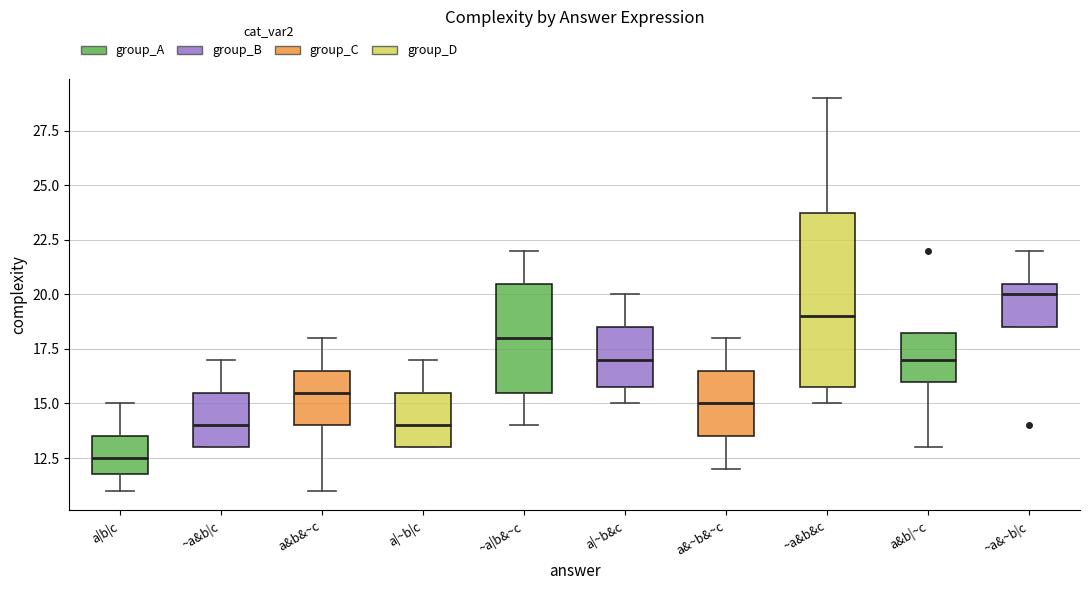

Which box's median line is the highest?

~a&~b|c